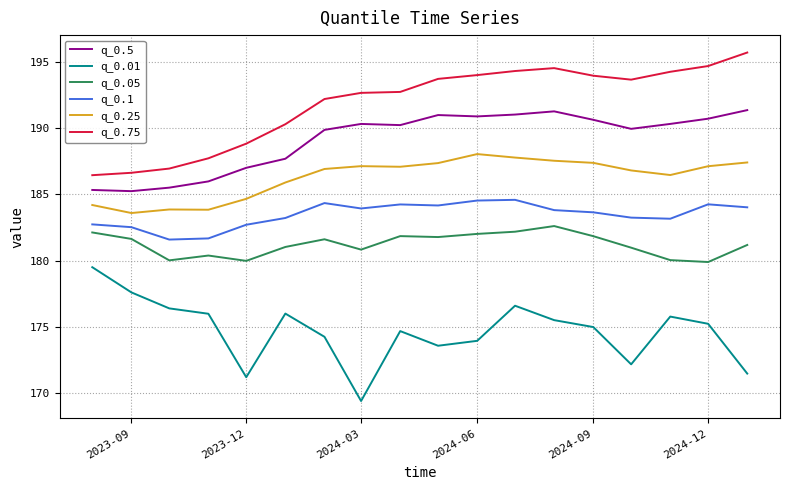

True or false: q_0.75 and q_0.05 intersect in this chart.

False